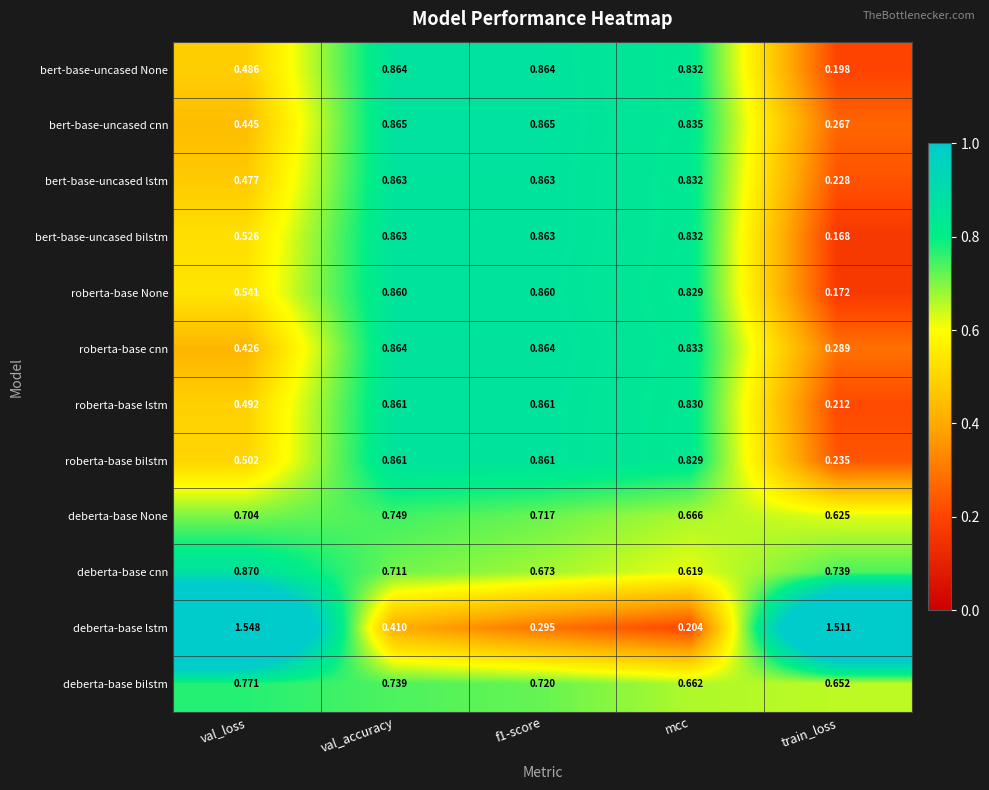

Is the value of deberta-base None at mcc greater than the value of bert-base-uncased bilstm at f1-score?

No